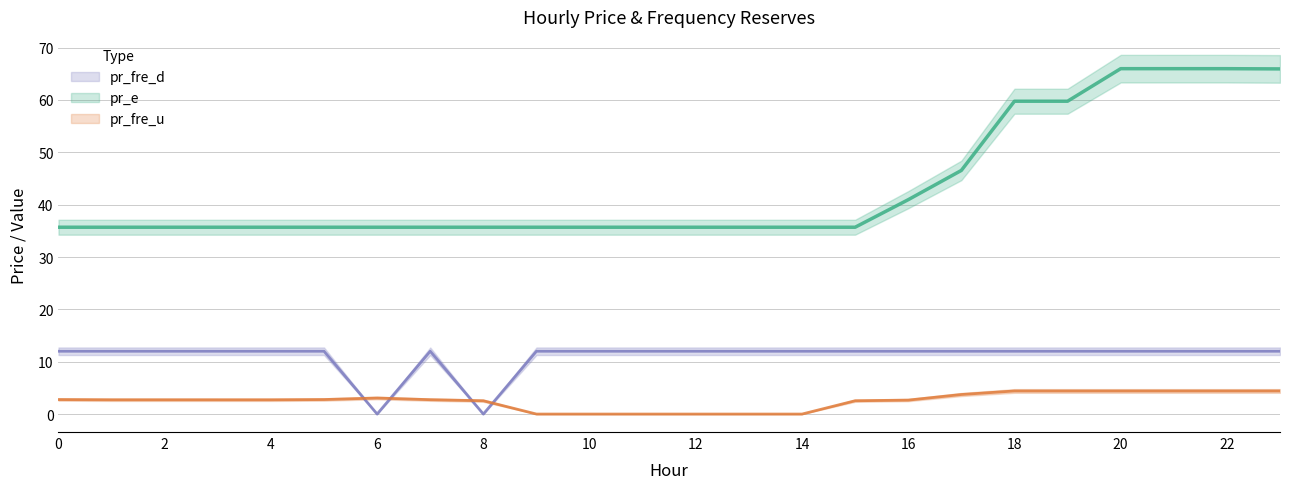

How many values in the pr_fre_u series exceed 2?

18